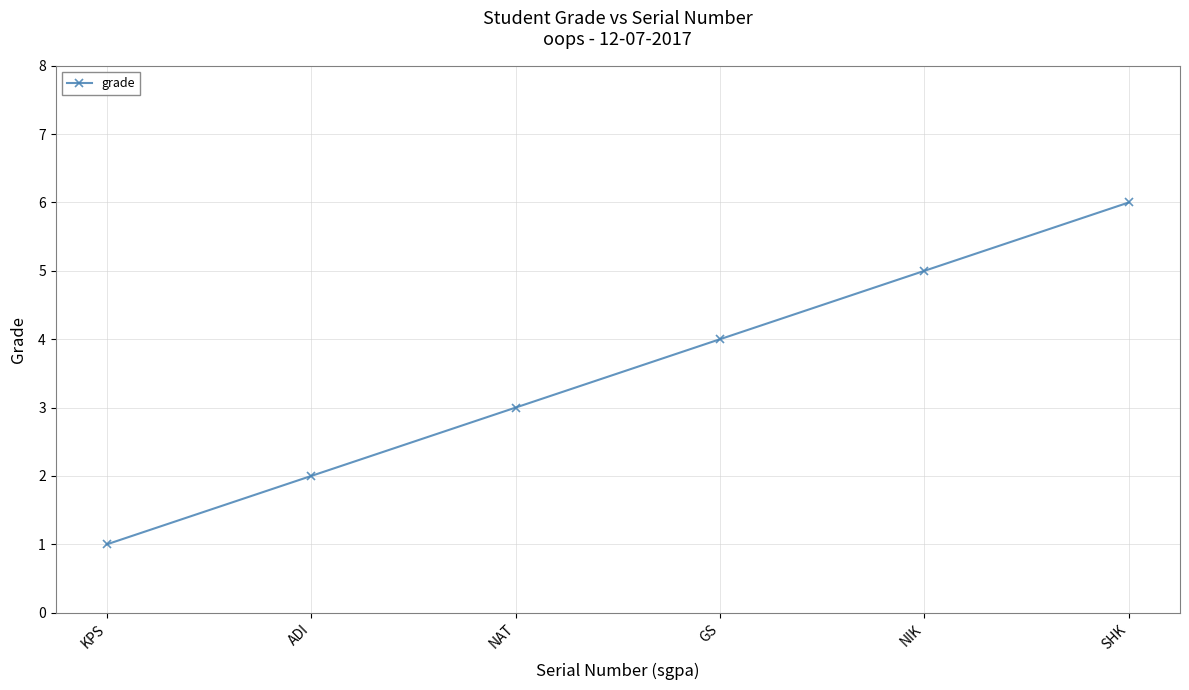

What is the smallest value displayed?

1